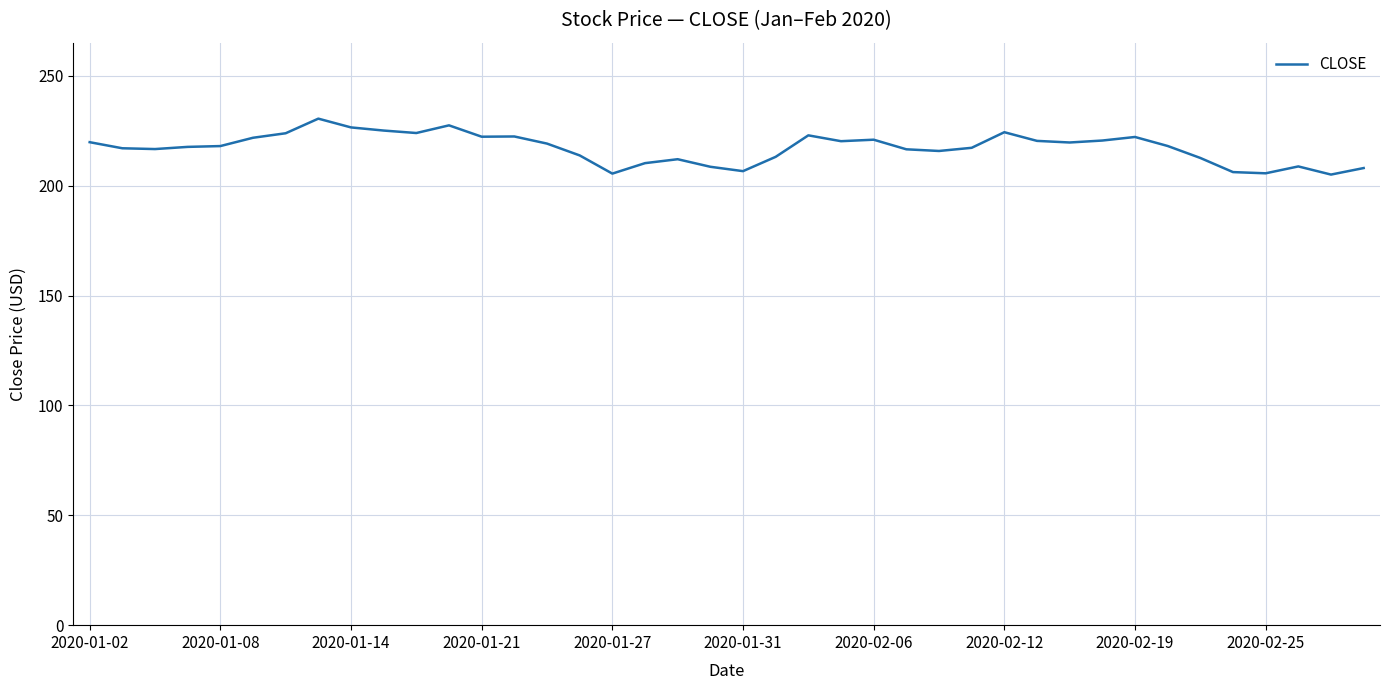

What is the maximum value shown in the chart?

230.5